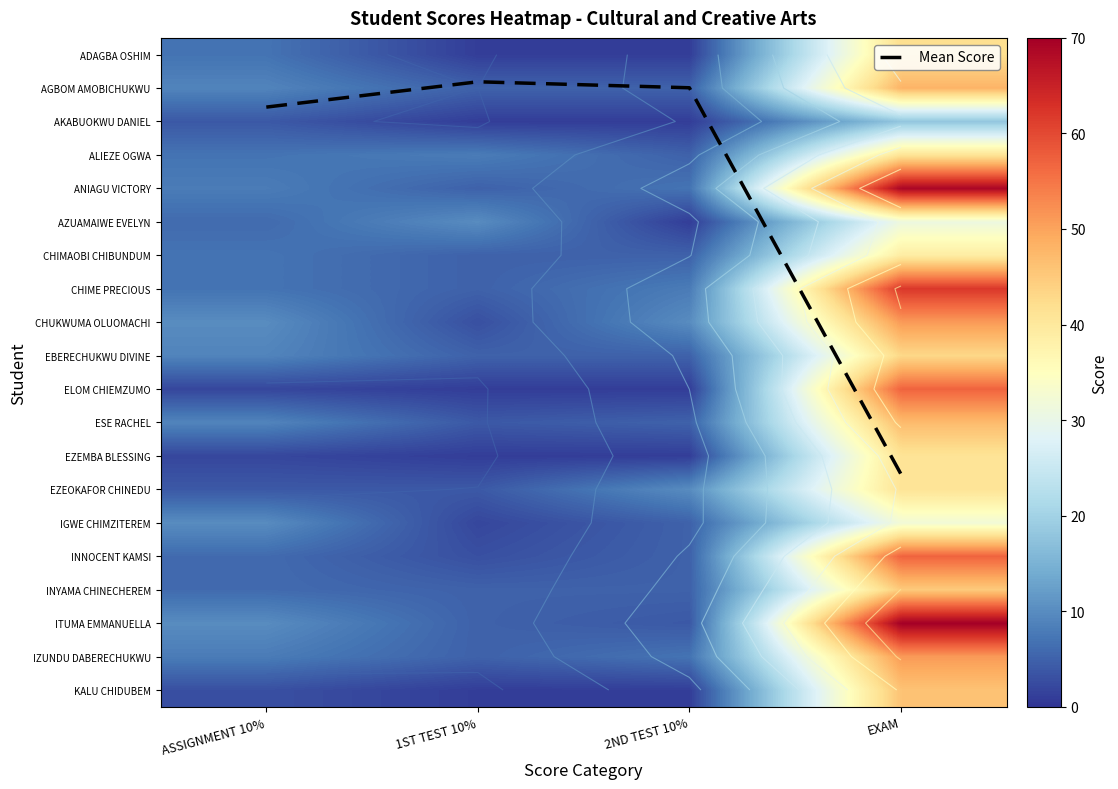

Is the value of IGWE CHIMZITEREM at 1ST TEST 10% greater than the value of ADAGBA OSHIM at ASSIGNMENT 10%?

No